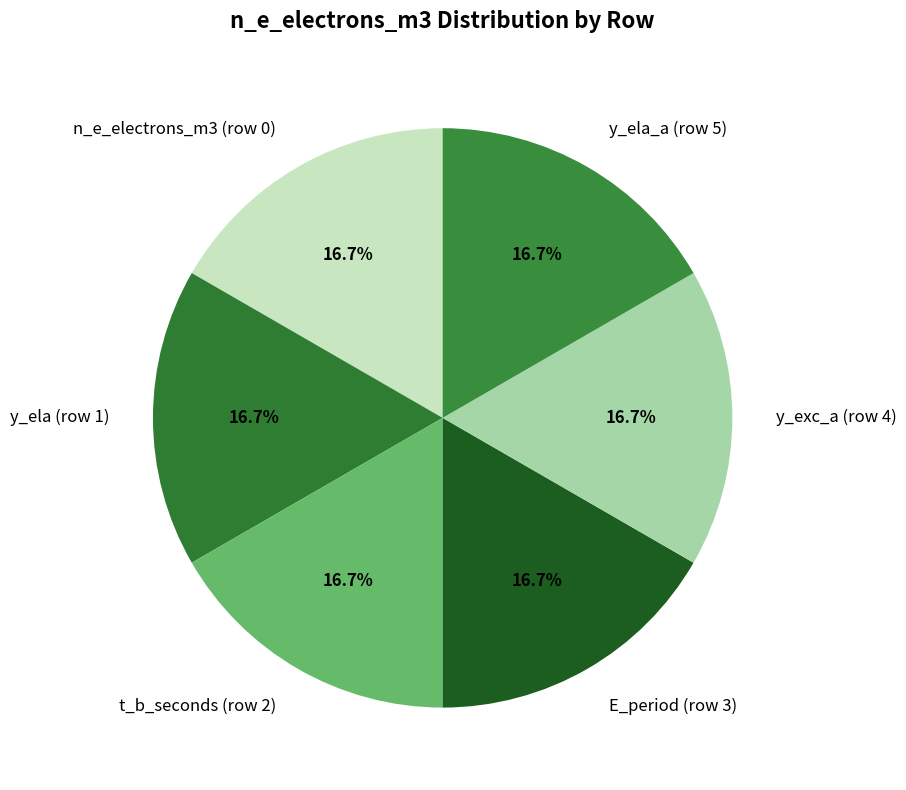

Is there a majority slice in this chart?

No